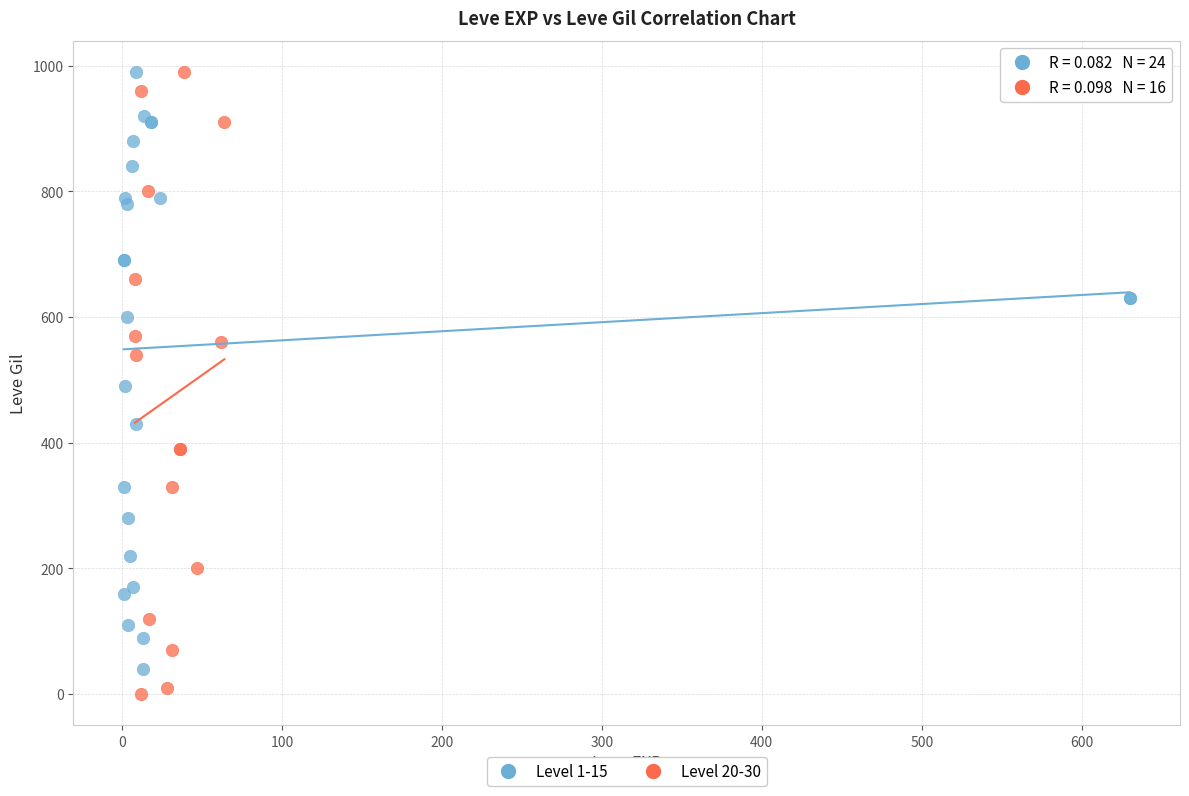

Which series has the largest Y range (max minus min)?

Level 20-30